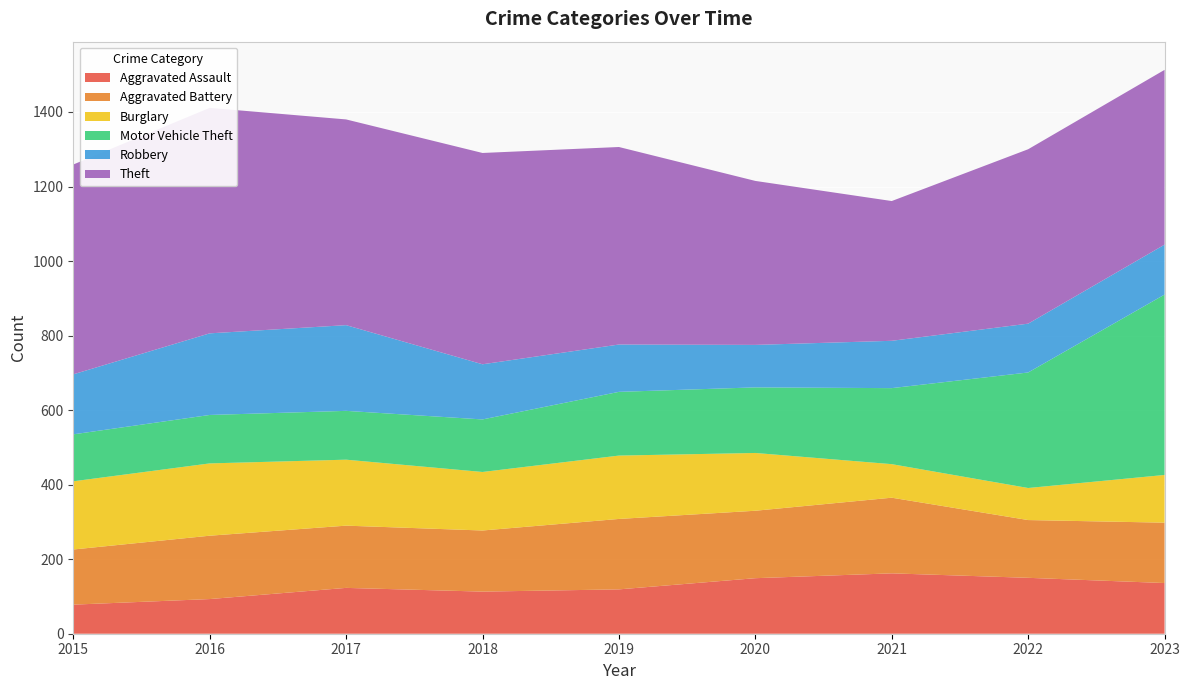

Reading right to left, list all the values displayed in this chart.

Aggravated Assault: 2023=136	2022=150	2021=162	2020=149	2019=119	2018=113	2017=123	2016=93	2015=78
Aggravated Battery: 2023=162	2022=155	2021=203	2020=181	2019=189	2018=164	2017=167	2016=170	2015=148
Burglary: 2023=128	2022=86	2021=90	2020=155	2019=170	2018=157	2017=177	2016=194	2015=183
Motor Vehicle Theft: 2023=484	2022=310	2021=204	2020=176	2019=171	2018=141	2017=131	2016=130	2015=126
Robbery: 2023=134	2022=131	2021=127	2020=114	2019=127	2018=148	2017=230	2016=219	2015=161
Theft: 2023=469	2022=468	2021=375	2020=440	2019=530	2018=567	2017=552	2016=605	2015=563